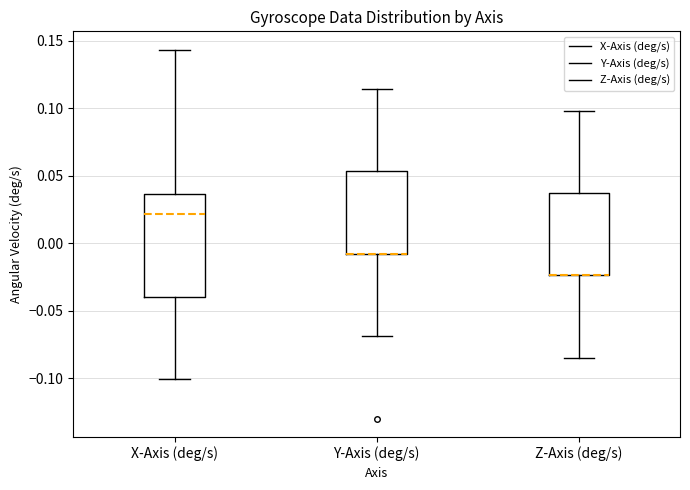

Which box is the tallest, from its lower edge to its upper edge?

X-Axis (deg/s)